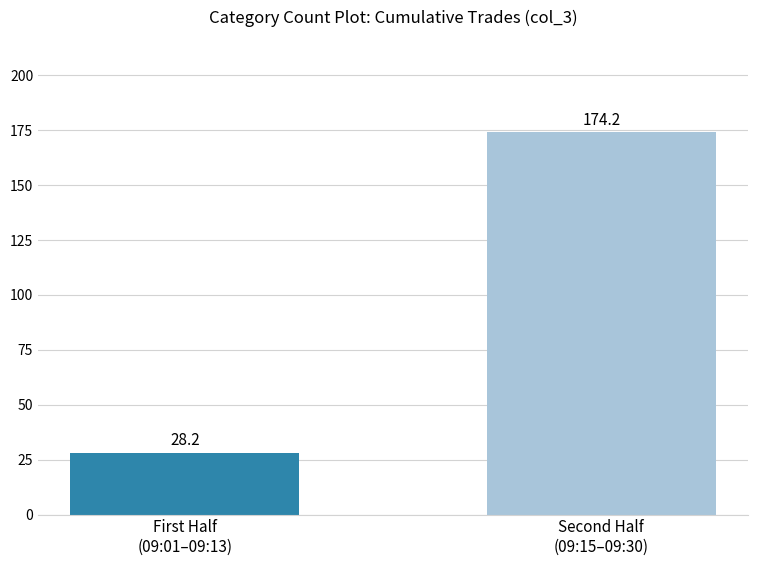

What is the maximum value shown in the chart?

174.2